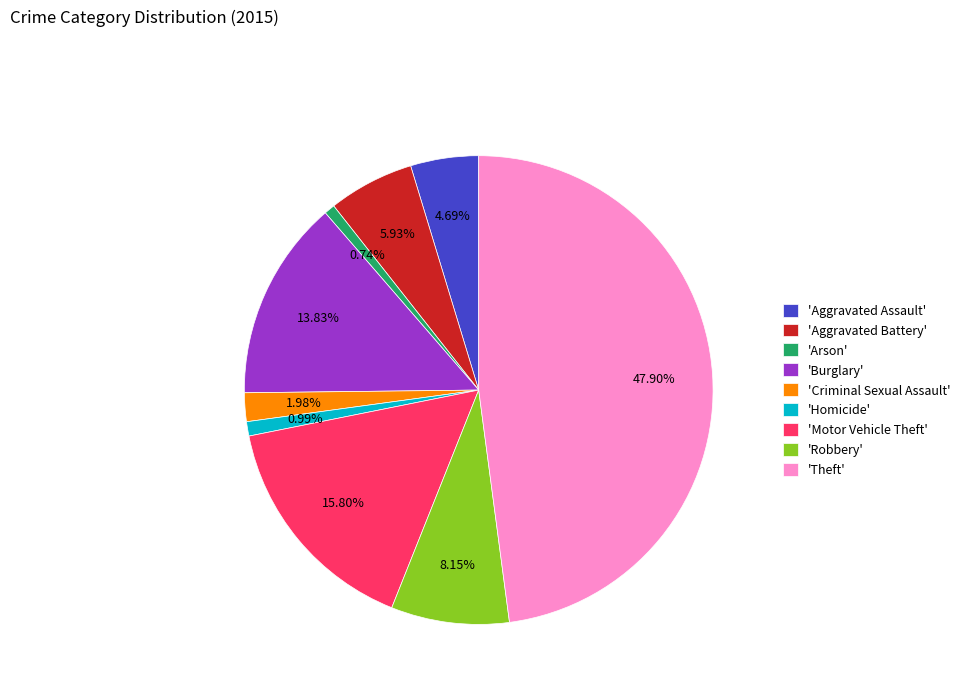

To the nearest percent, what is the difference between the largest and smallest slice percentages?

47%